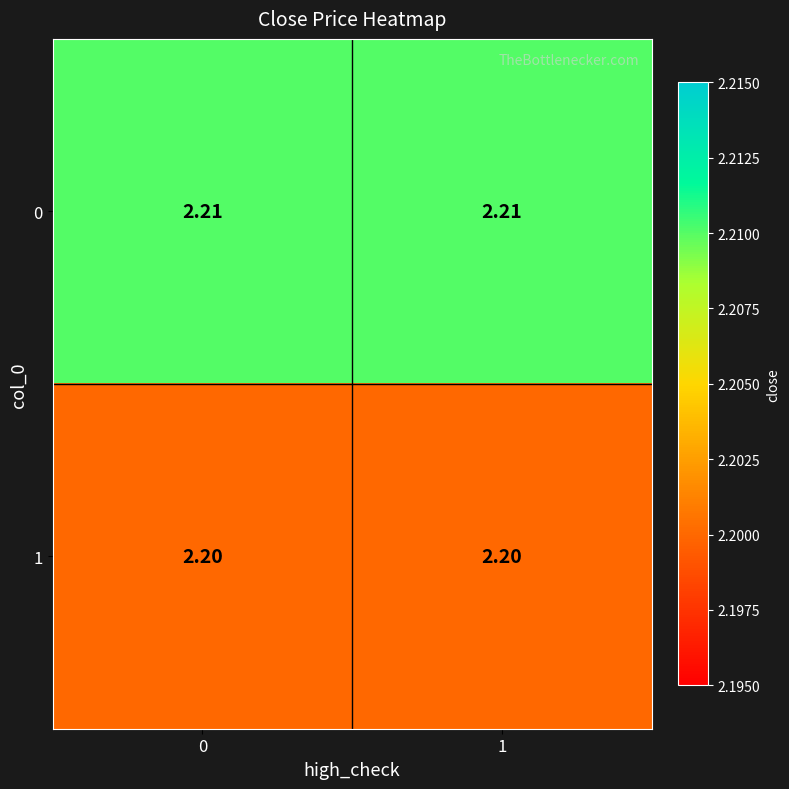

List the series in order of their overall mean, lowest first.

1, 0